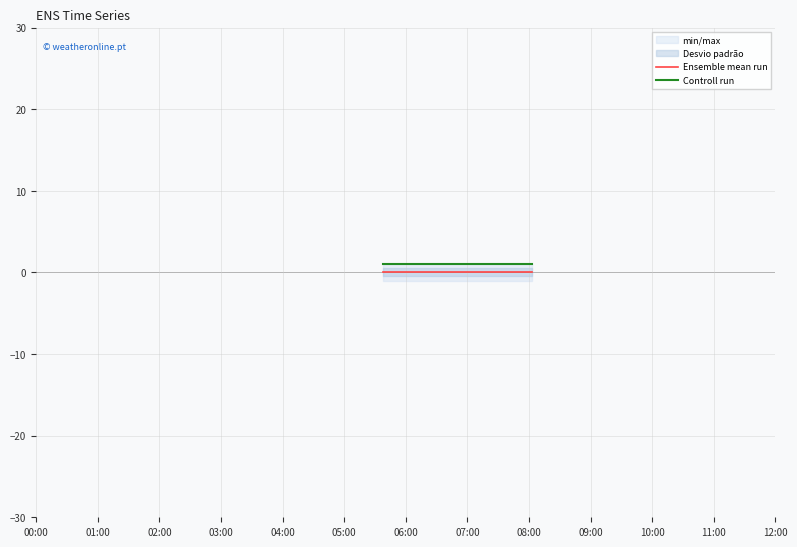

Reading left to right, transcribe all the data shown in this chart.

Ensemble mean run: 0.1	0.1	0.1
Controll run: 1.0	1.0	1.0